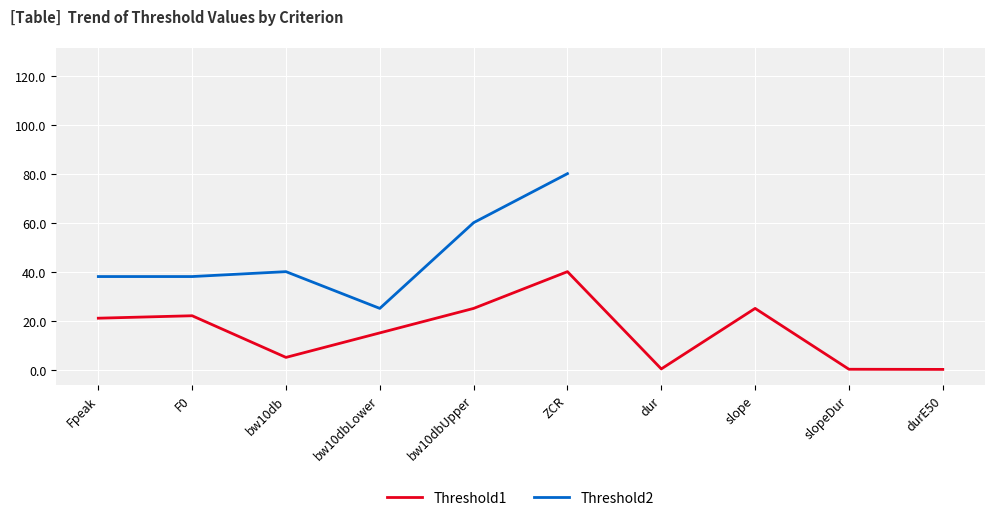

At which category is the sum across all series the highest?

slope